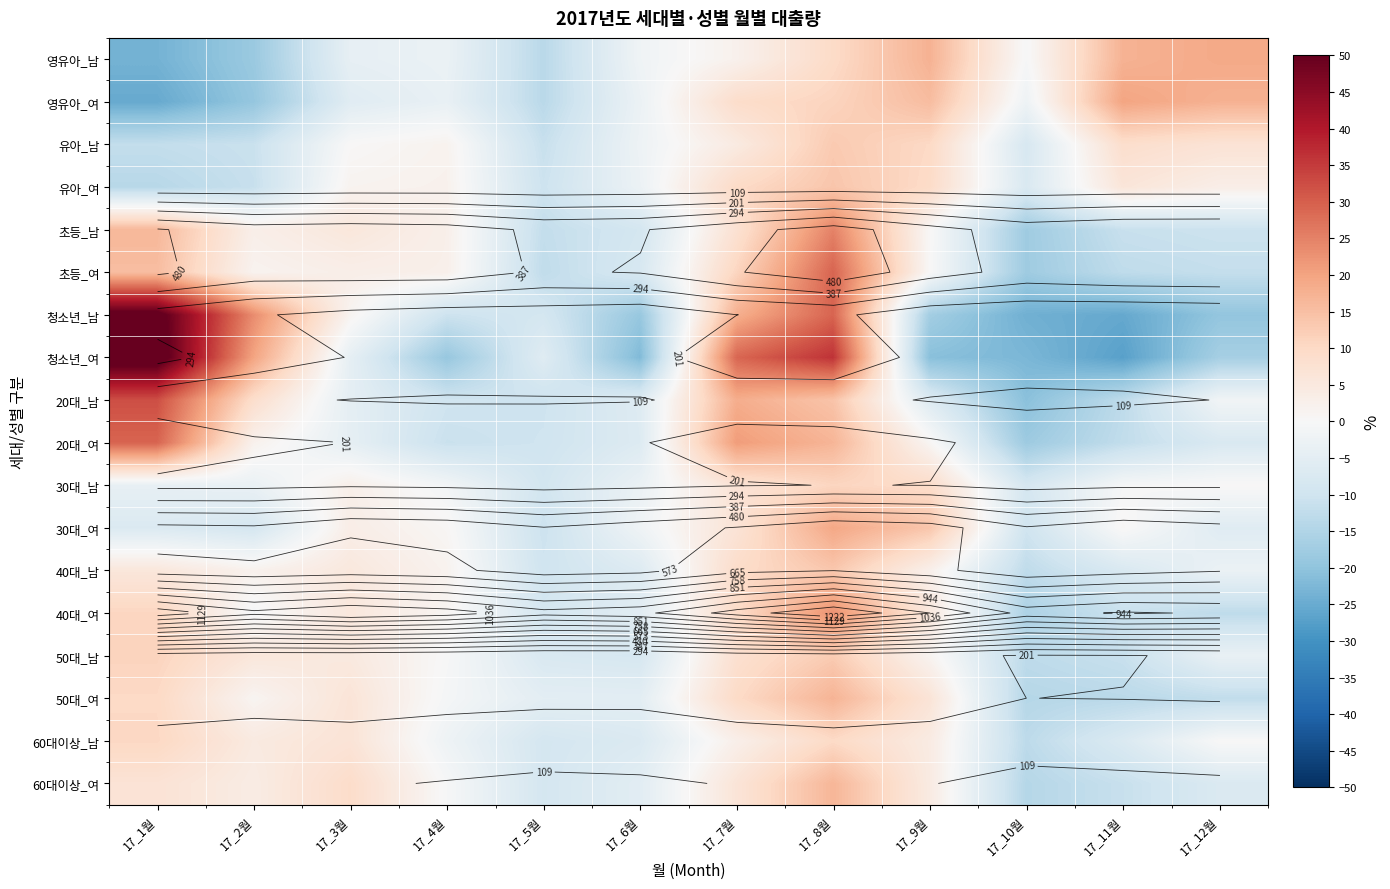

At which category is the sum across all series the highest?

17_8월